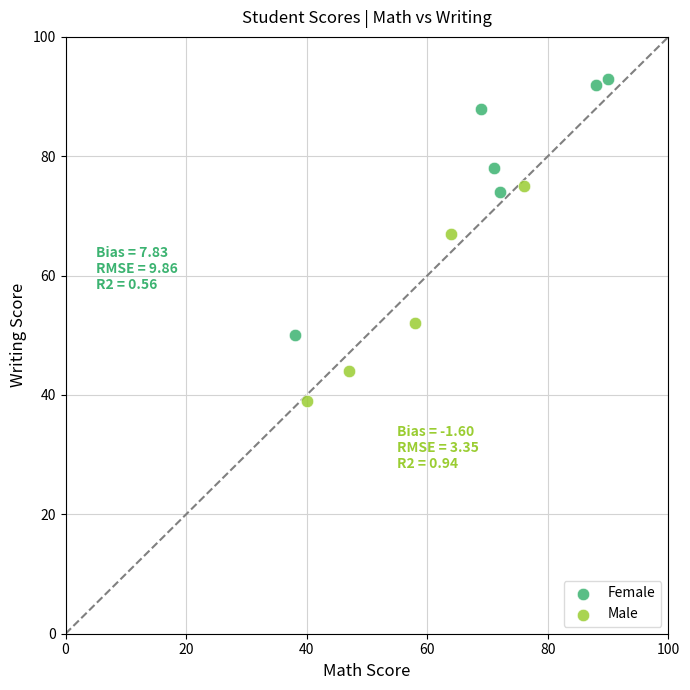

Which series contains the lowest Y value?

Male